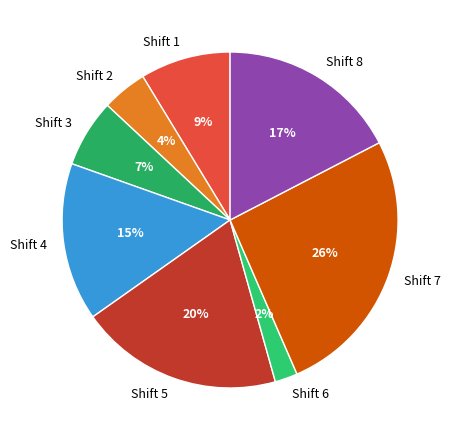

Count the number of slices in the pie.

8